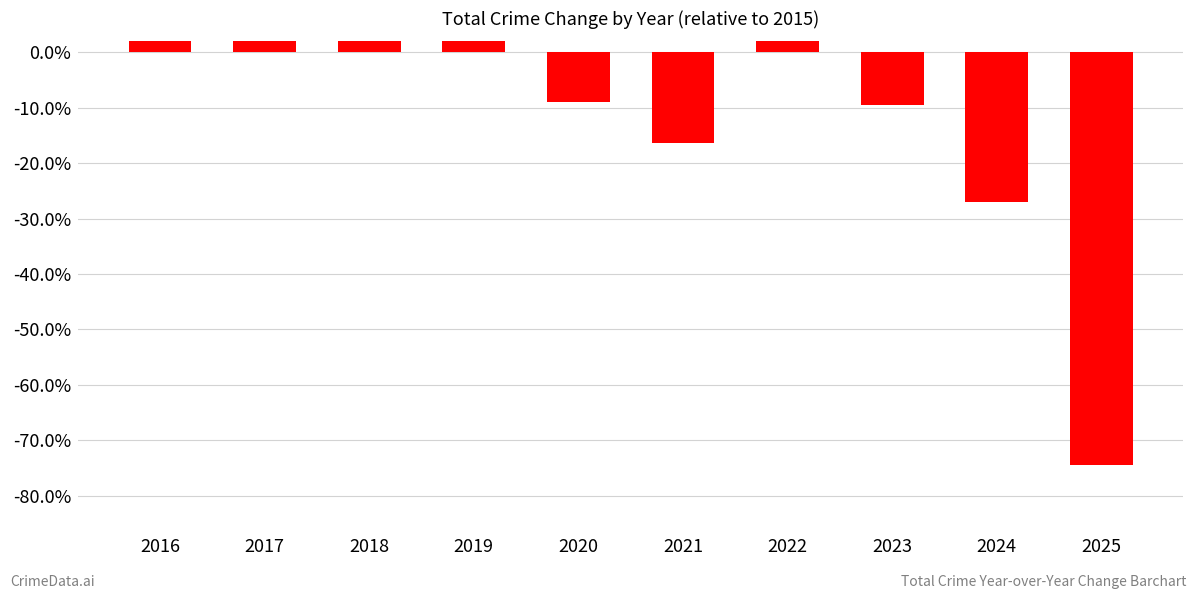

How many values are below 14?

5